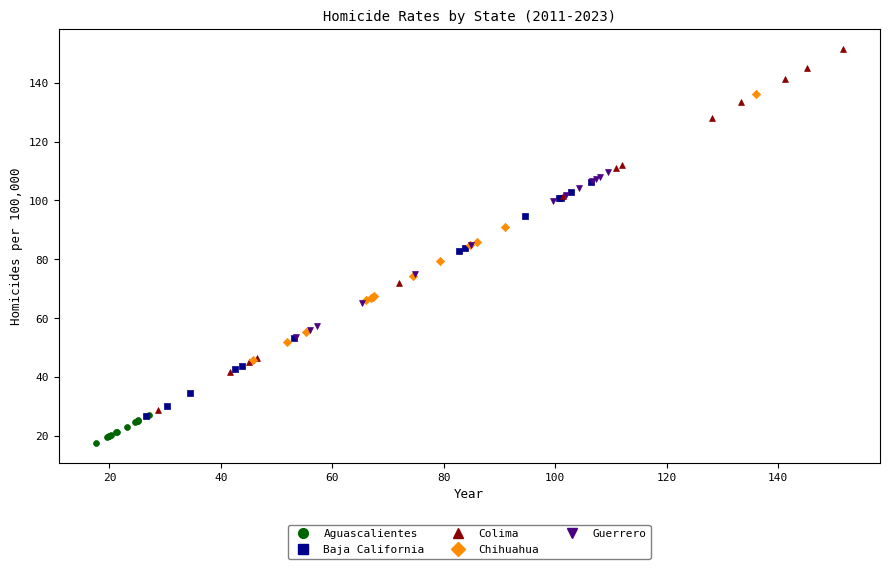

Which series contains the lowest Y value?

Aguascalientes